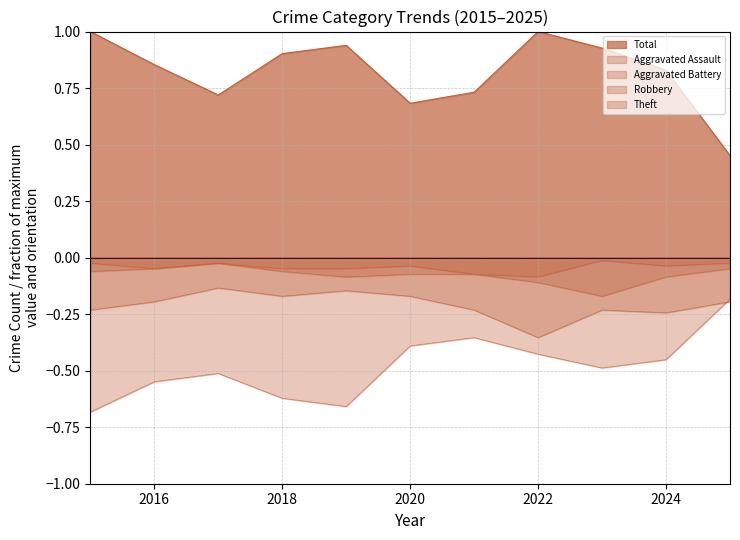

At how many categories does at least one series exceed 0?

11